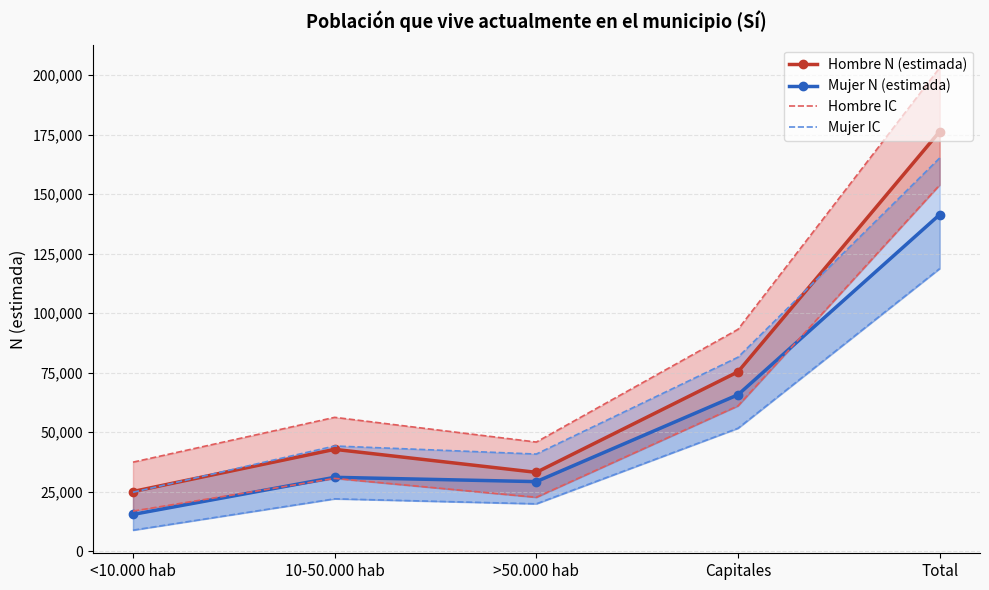

Rank the categories by Mujer IC value from highest to lowest.

Total, Capitales, 10-50.000 hab, >50.000 hab, <10.000 hab